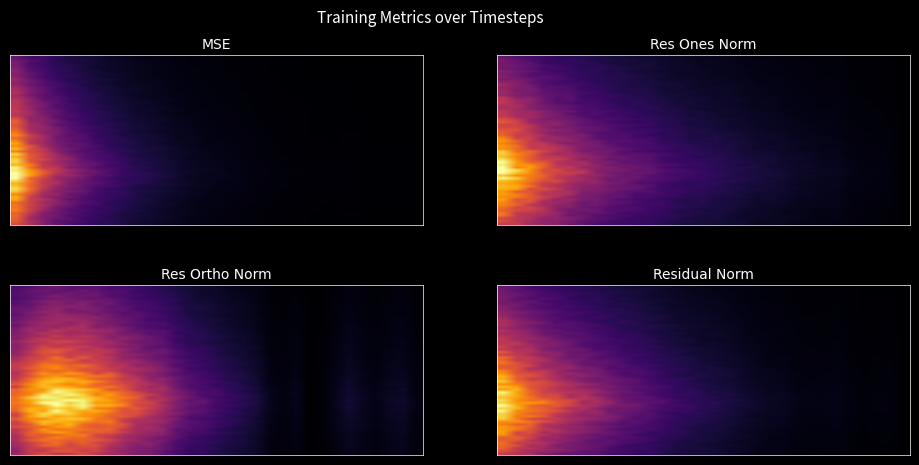

The value of res_ones_norm at 40 is 0.6. True or false?

False